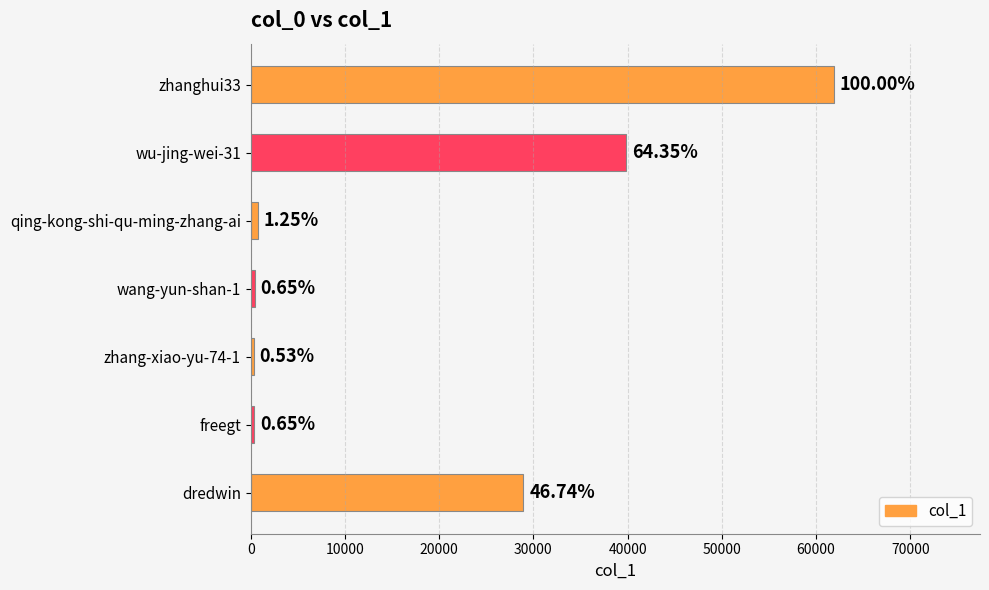

How many bars are there in total?

7